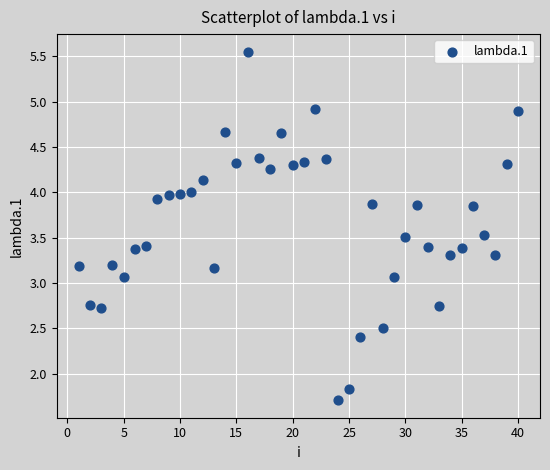

How many points are shown in the scatter plot?

40